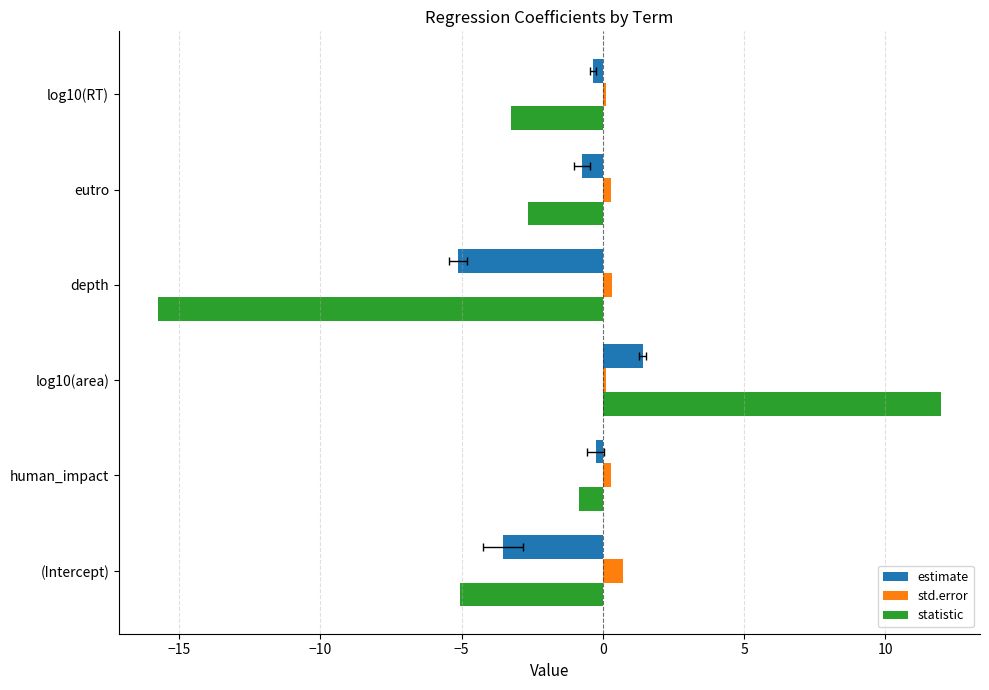

What is the average value of the estimate series?

-1.4